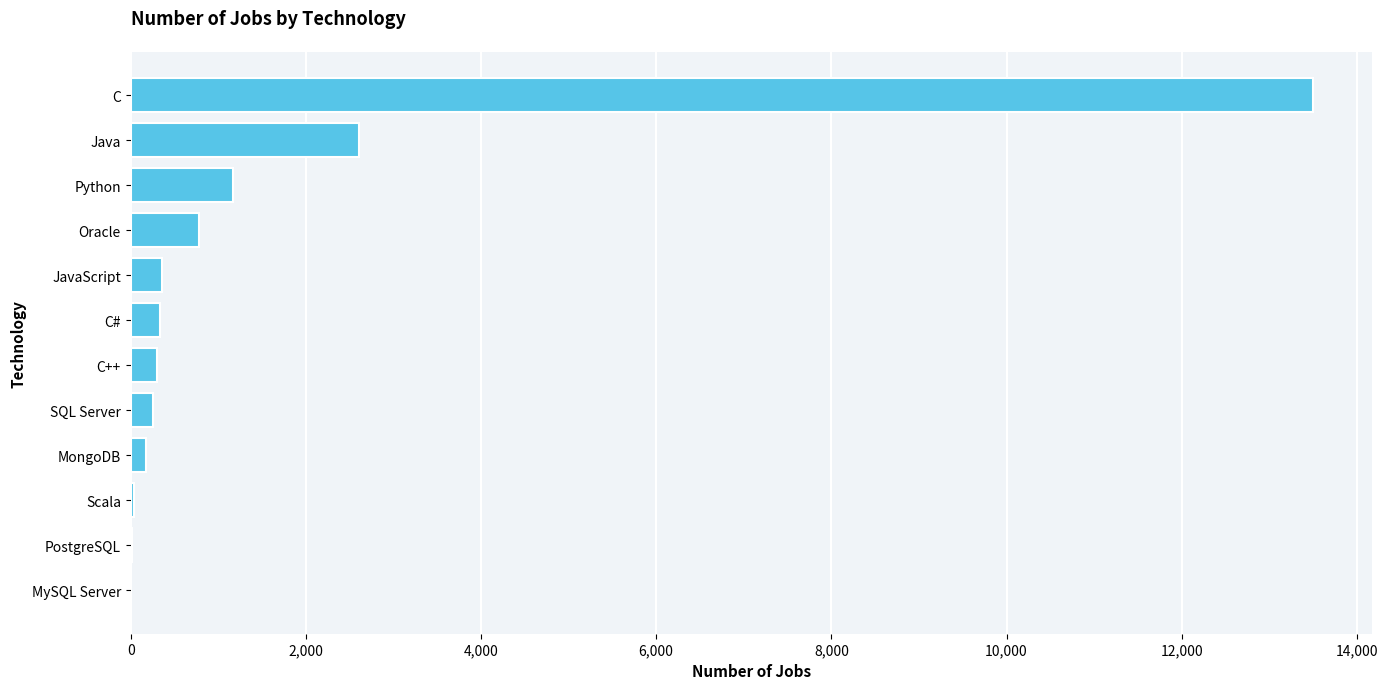

What is the approximate value at Java?

2609